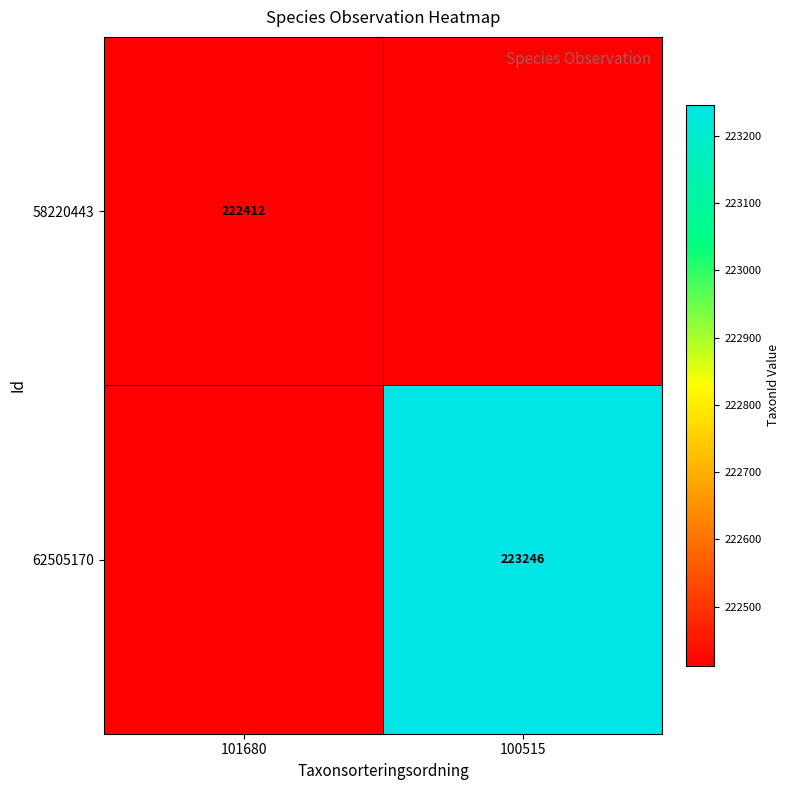

The value of 58220443 at 101680 is 116658. True or false?

False